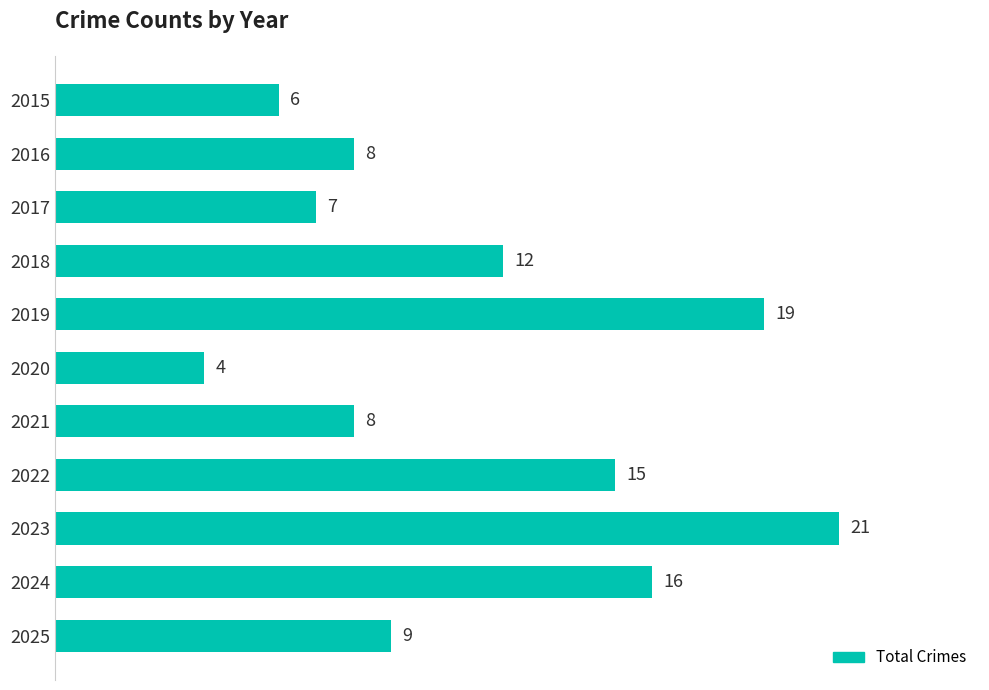

How many bars are there in total?

11